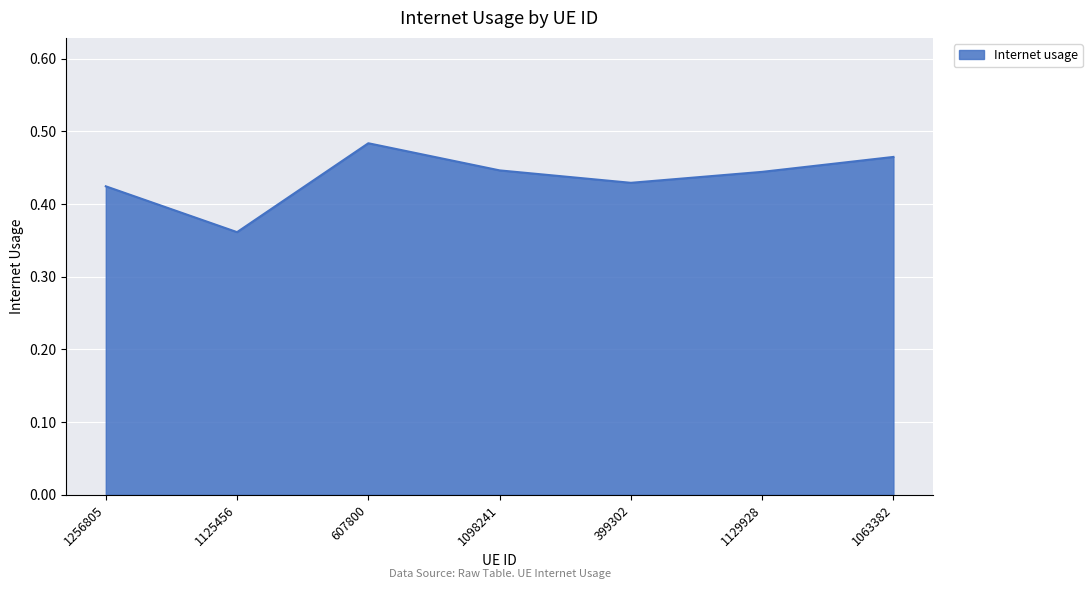

Between 399302 and 1098241, which is larger?

1098241